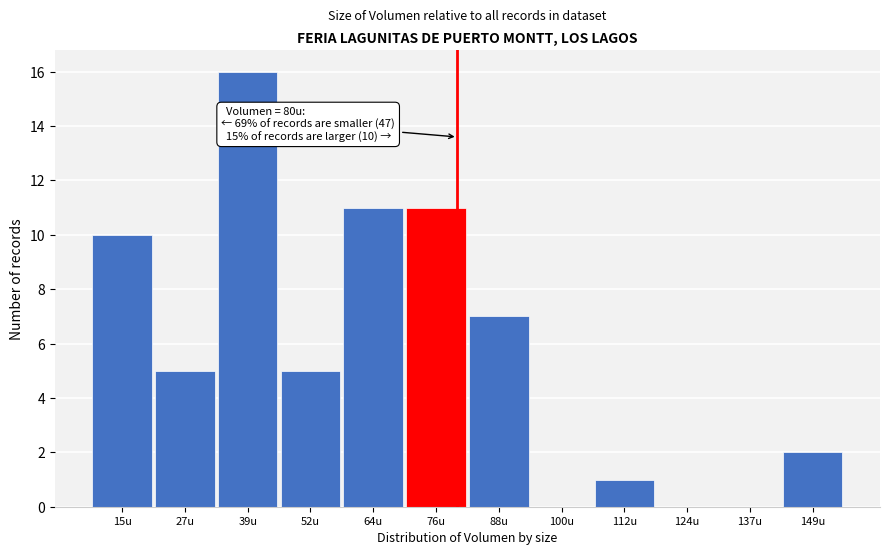

Reading left to right, list all the values displayed in this chart.

15u=10	27u=5	39u=16	52u=5	64u=11	76u=11	88u=7	100u=0	112u=1	124u=0	137u=0	149u=2